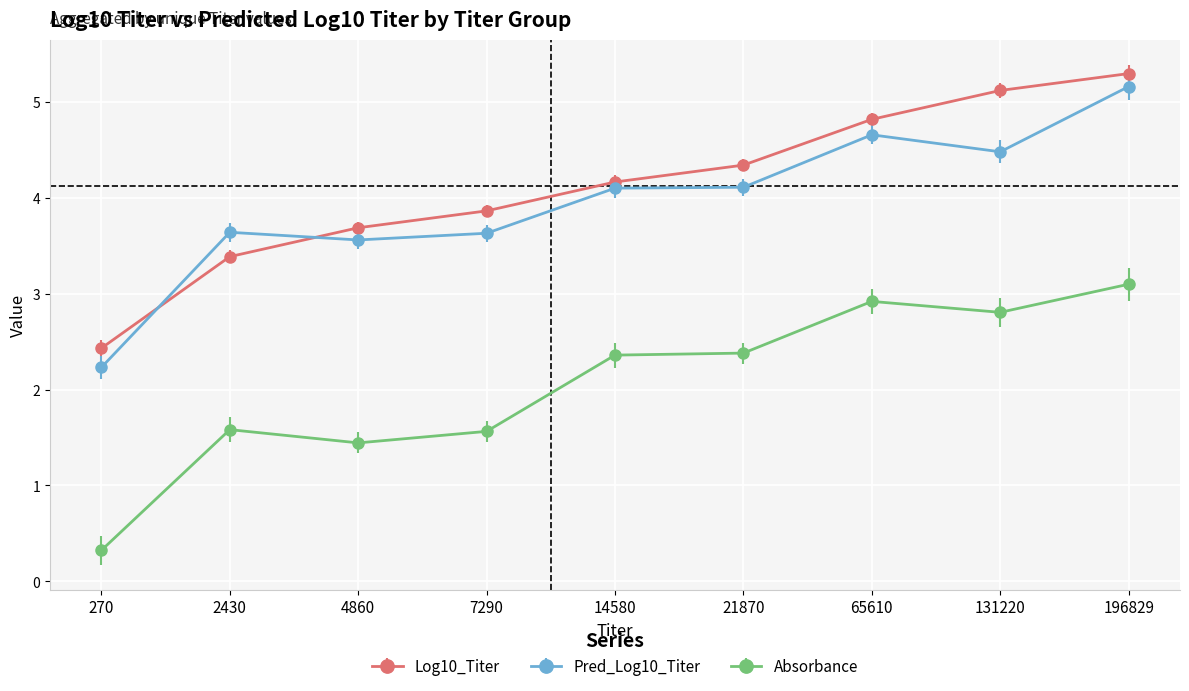

The value of Absorbance at 21870 is 2.4. True or false?

True